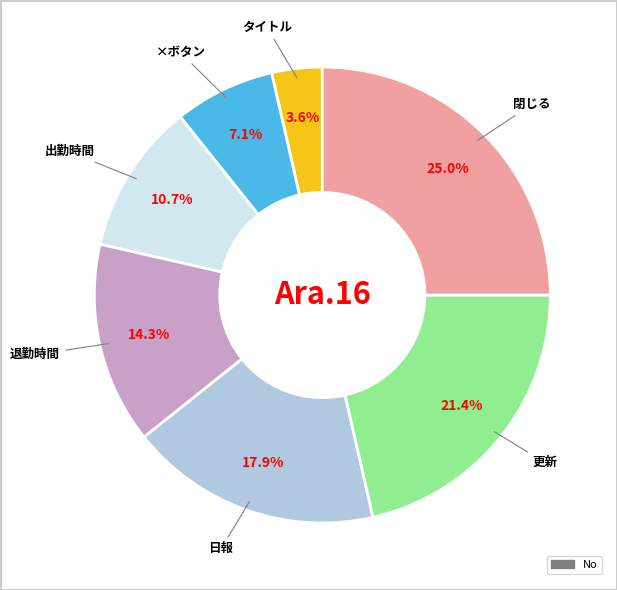

How many slices are in this pie chart?

7